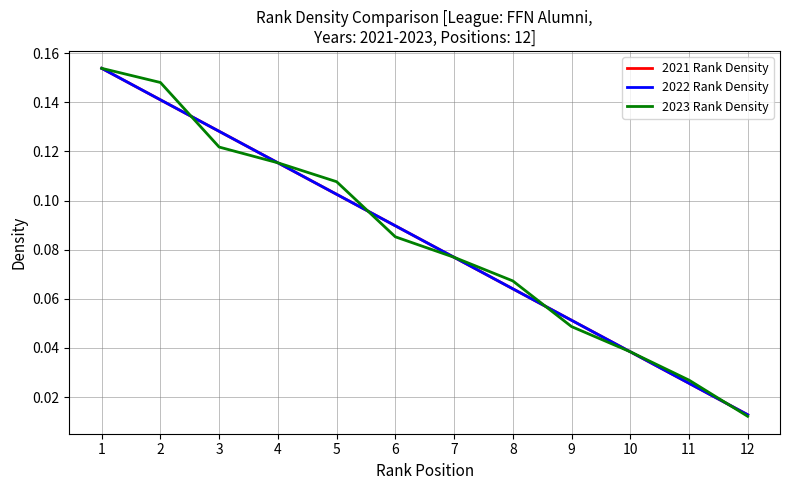

At how many categories does at least one series exceed 0?

12